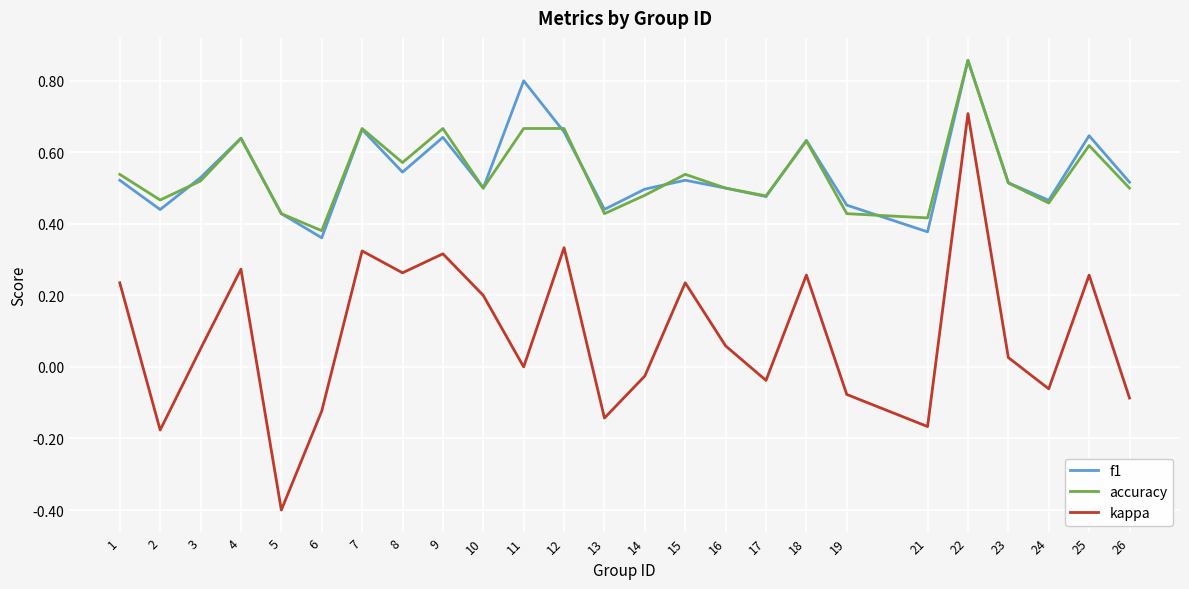

True or false: accuracy and kappa cross at least once.

False